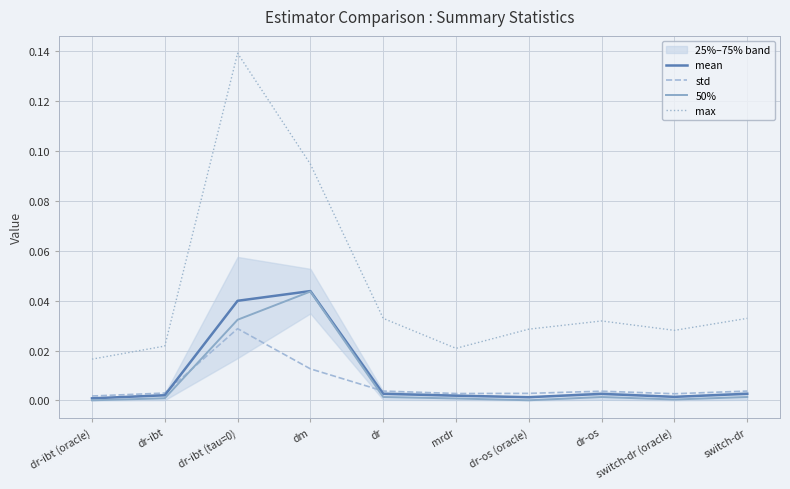

List the series in order of their peak value, highest first.

max, mean, 50%, std